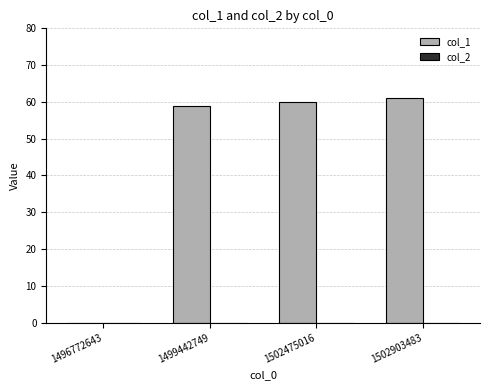

What is the approximate value at 1502903483?

61